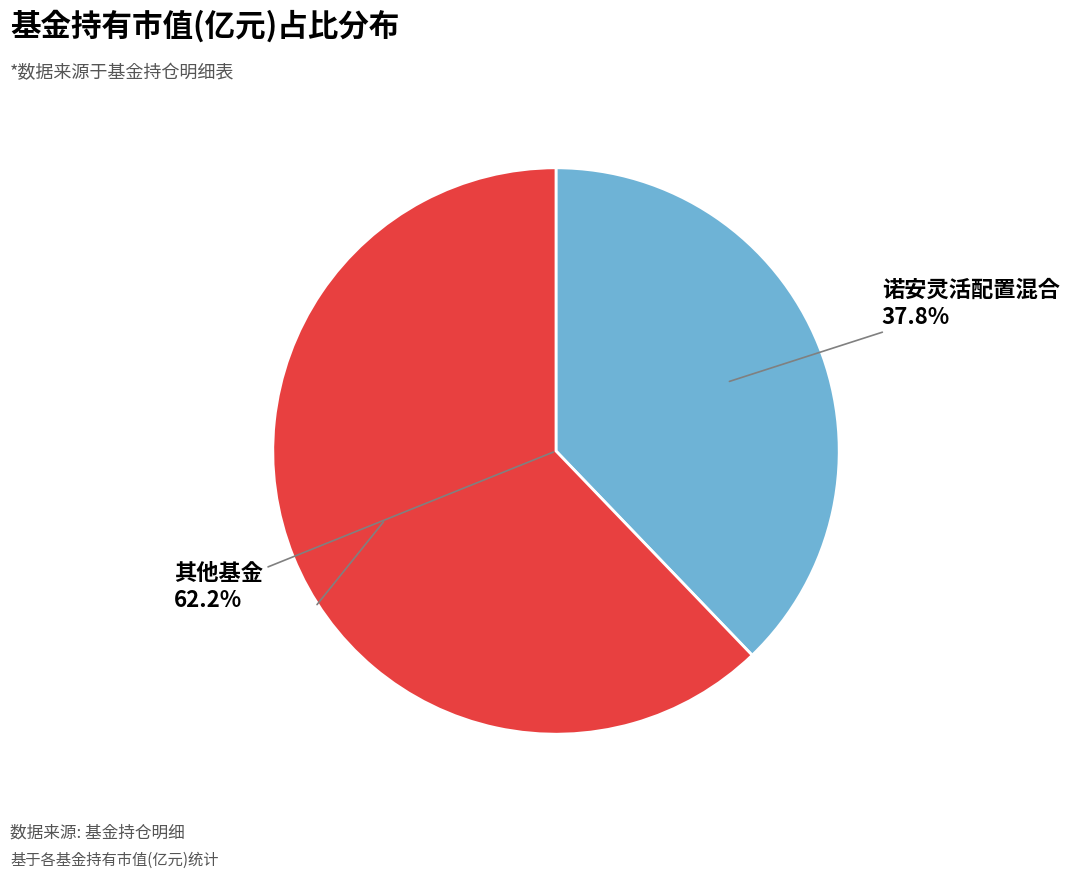

True or false: 红土创新稳健混合C accounts for 1% of the total.

False